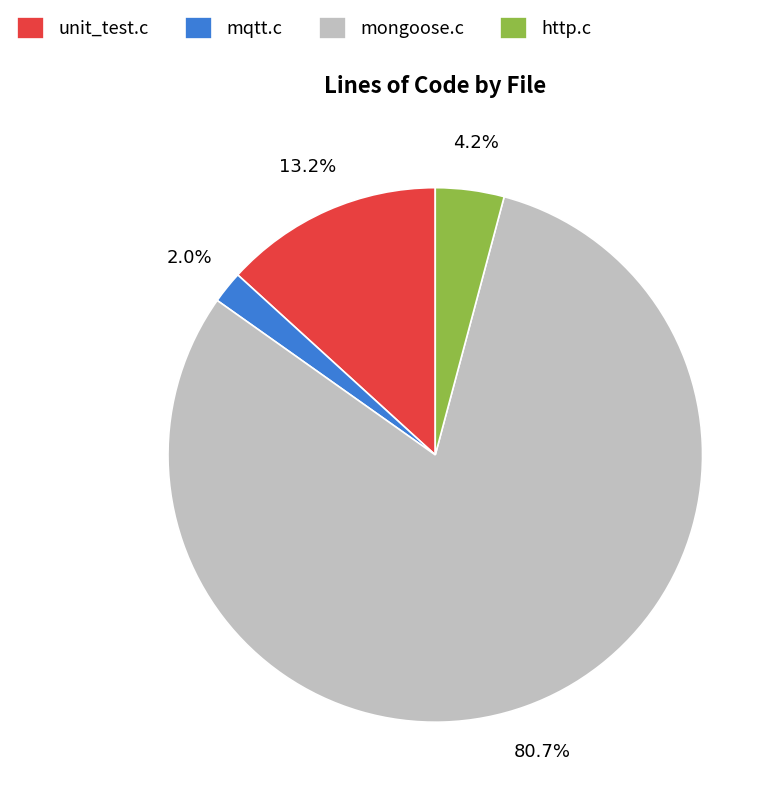

Which has a higher value, http.c or mqtt.c?

http.c